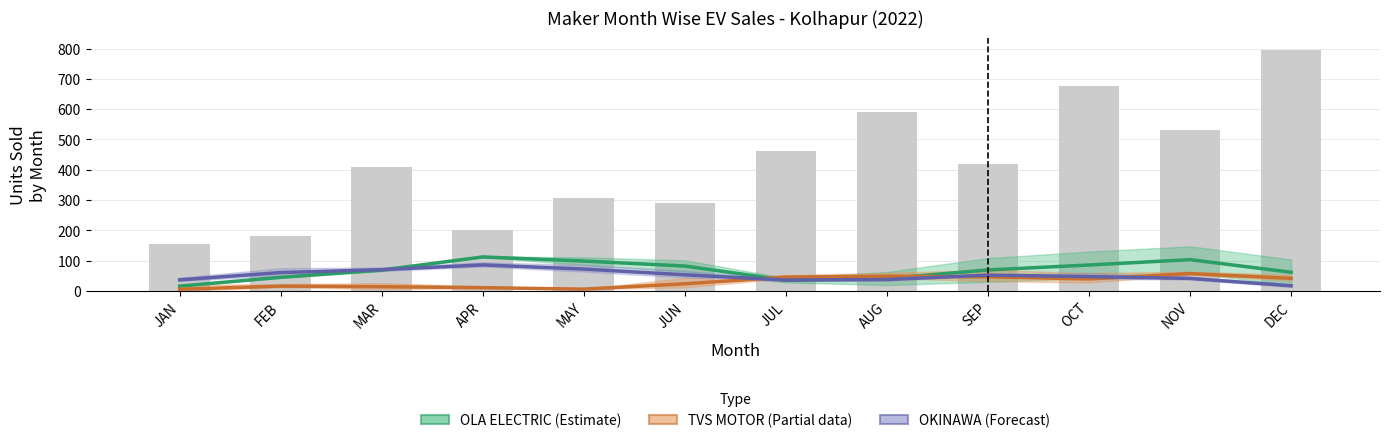

What is the difference between the highest and lowest values at JUL?

10.3